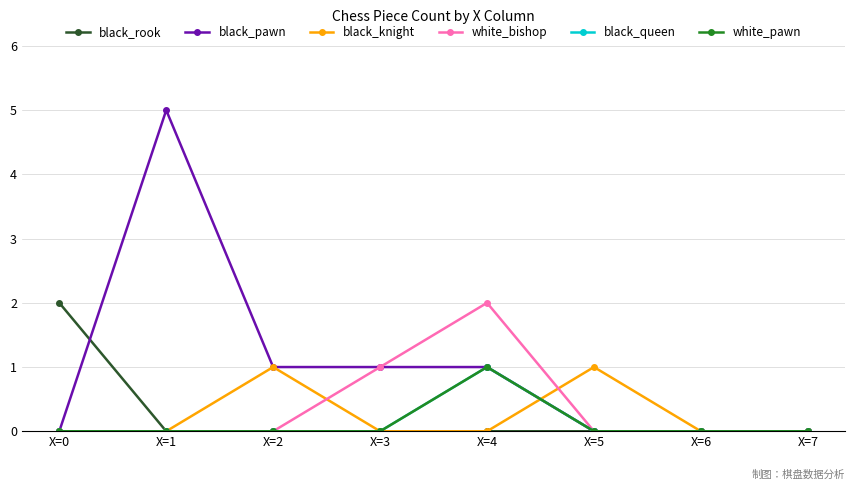

Is this an area chart (filled region under the line)?

No